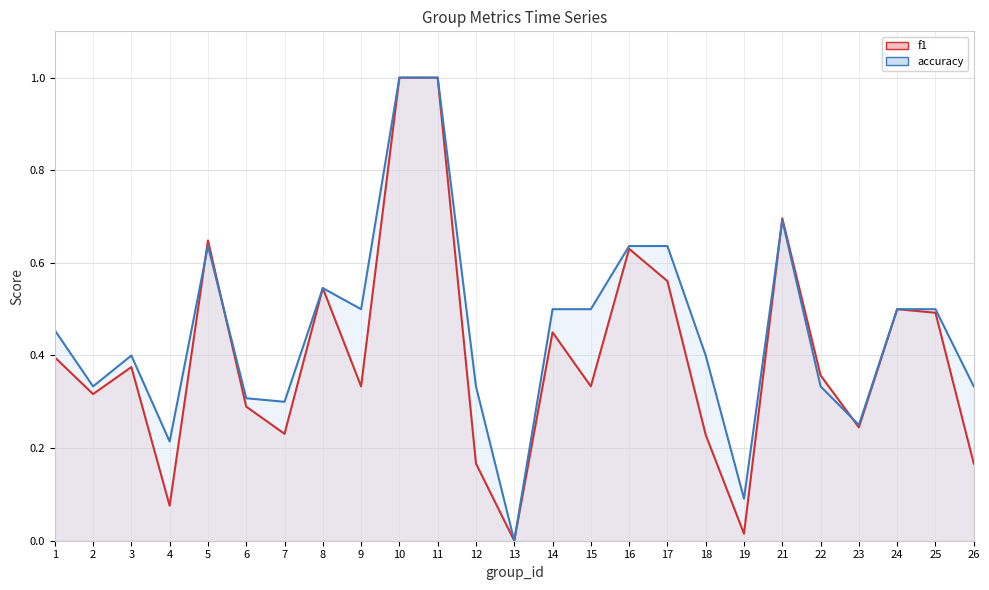

Reading left to right, extract all data points from this chart.

f1: 1=0.4	2=0.3	3=0.4	4=0.1	5=0.6	6=0.3	7=0.2	8=0.5	9=0.3	10=1.0	11=1.0	12=0.2	13=0.0	14=0.5	15=0.3	16=0.6	17=0.6	18=0.2	19=0.0	21=0.7	22=0.4	23=0.2	24=0.5	25=0.5	26=0.2
accuracy: 1=0.5	2=0.3	3=0.4	4=0.2	5=0.6	6=0.3	7=0.3	8=0.5	9=0.5	10=1.0	11=1.0	12=0.3	13=0.0	14=0.5	15=0.5	16=0.6	17=0.6	18=0.4	19=0.1	21=0.7	22=0.3	23=0.2	24=0.5	25=0.5	26=0.3